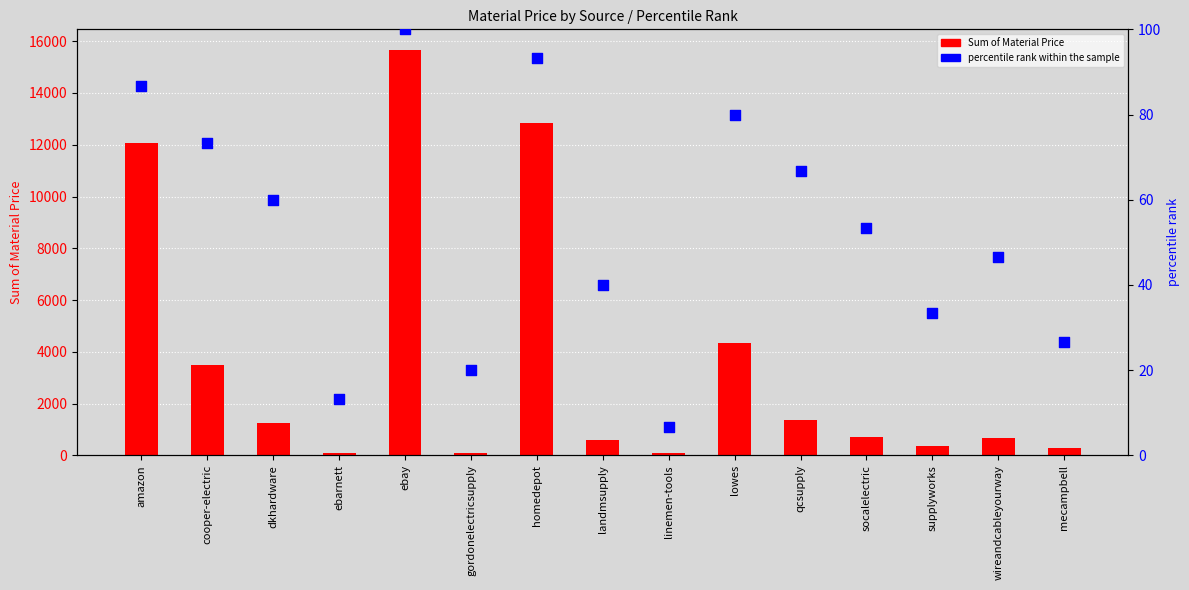

Which series contains the highest Y value?

Sum of Material Price